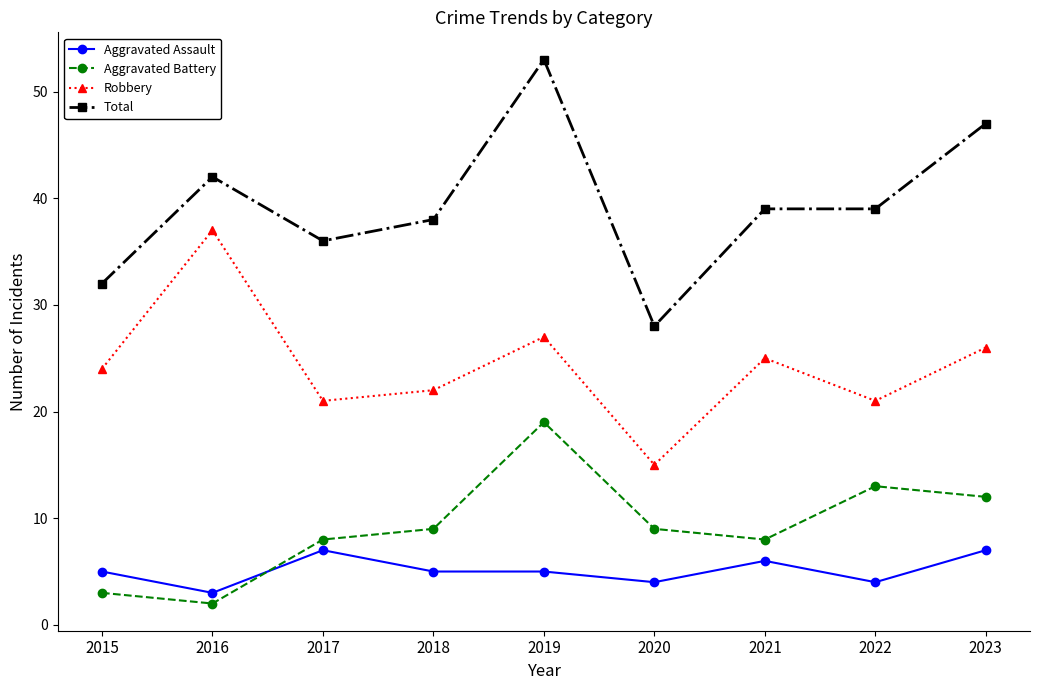

Is this an area chart (filled region under the line)?

No